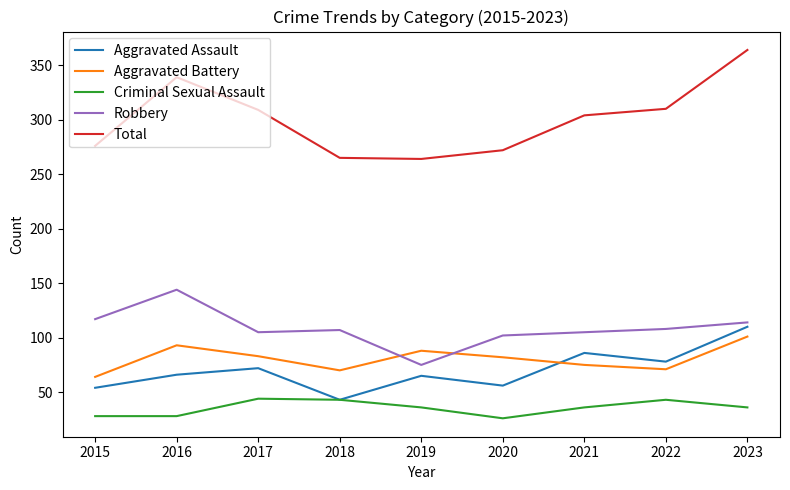

Rank the series by their maximum value, from highest to lowest.

Total, Robbery, Aggravated Assault, Aggravated Battery, Criminal Sexual Assault